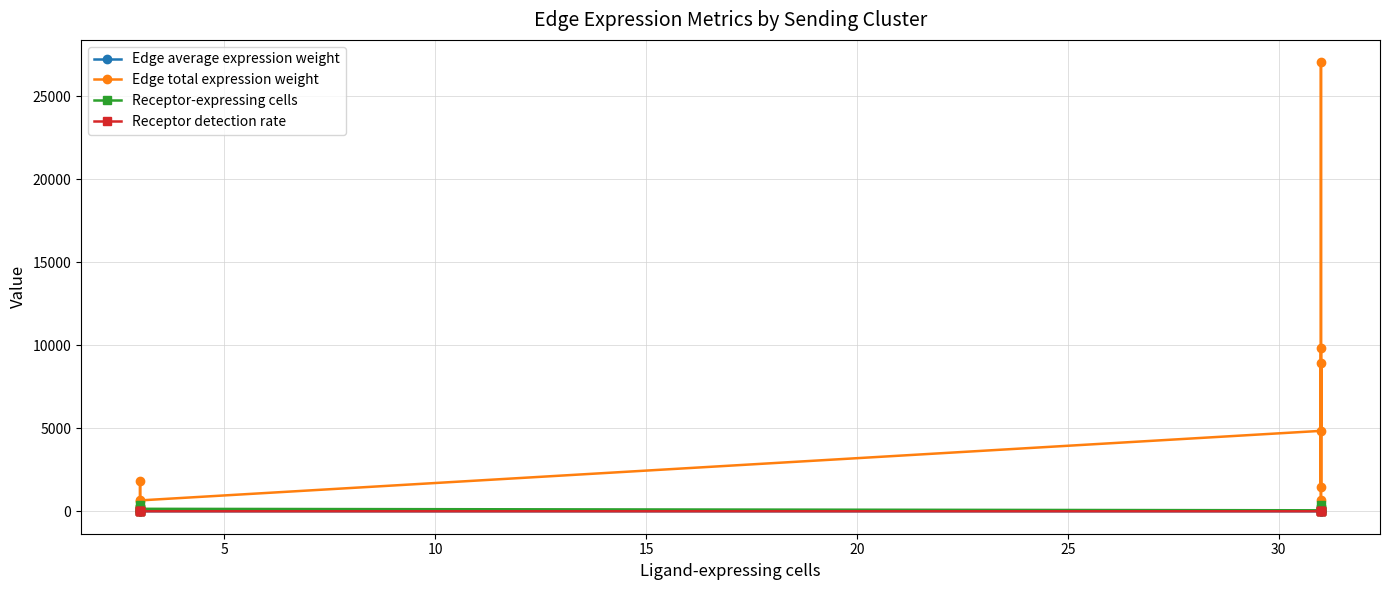

What is the sum of all Receptor detection rate values?

8.5